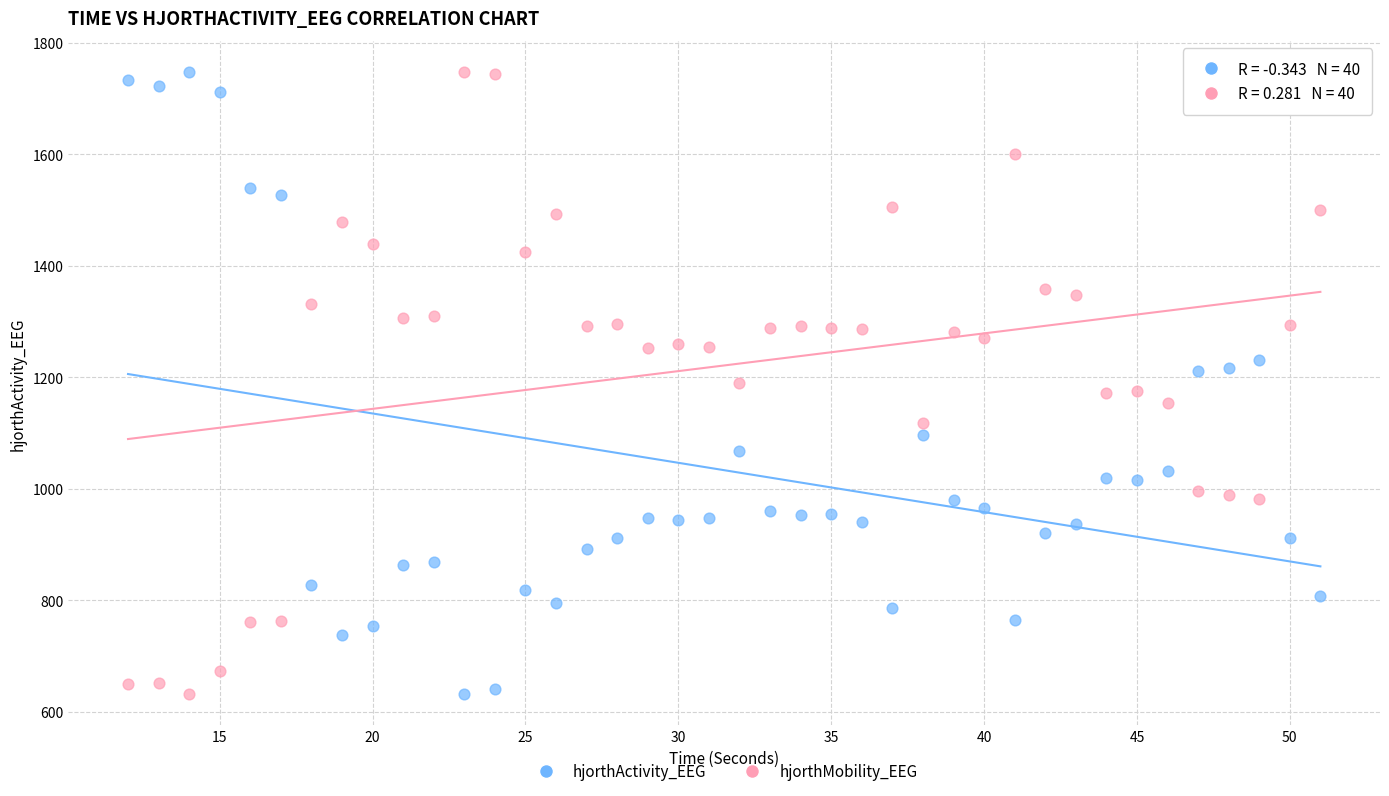

Across all data points, what is the range of Y values (max minus min)?

1116.3